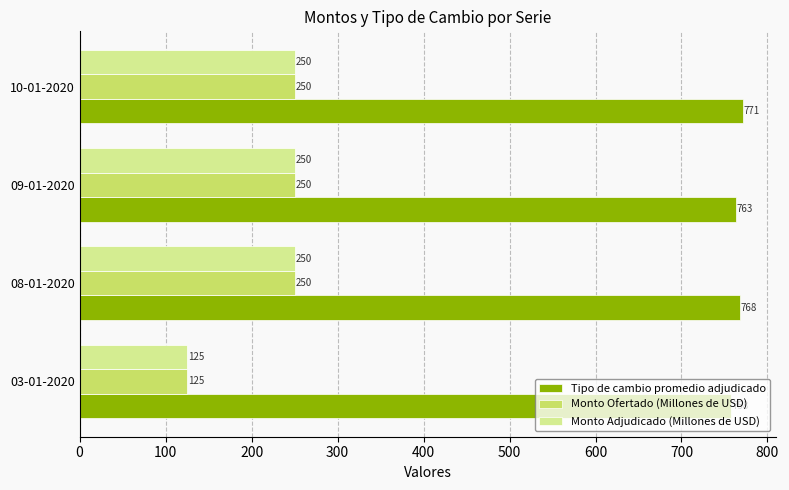

What is the maximum value for Monto Ofertado (Millones de USD)?

250